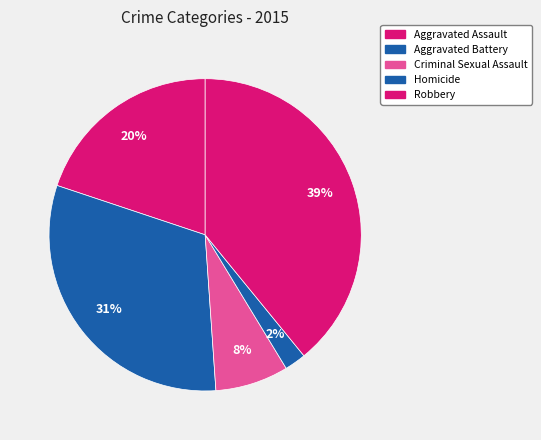

What portion of the pie excludes Robbery?

60.9%